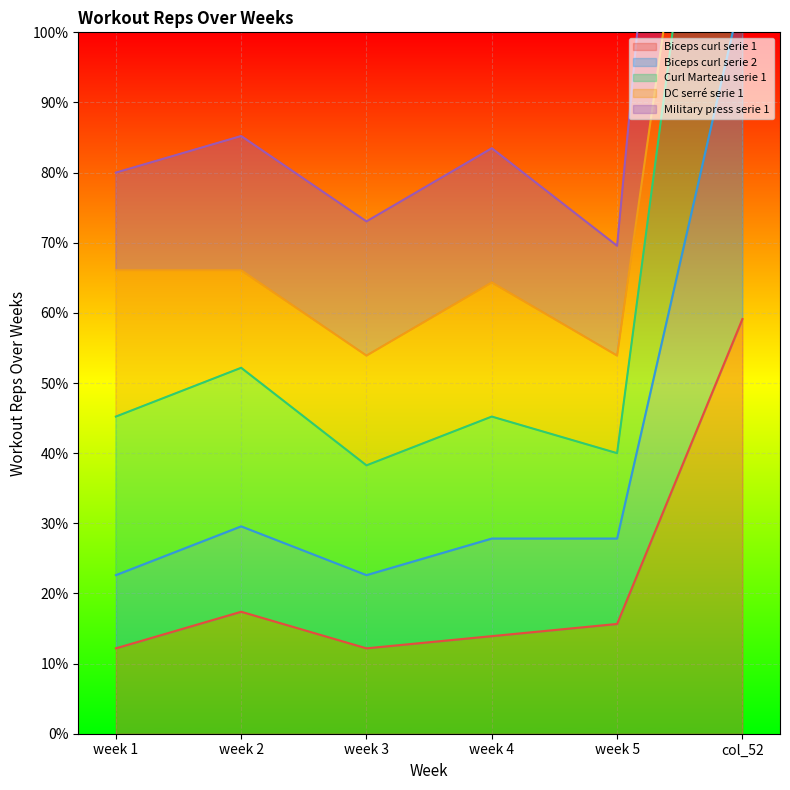

True or false: Military press serie 1 and Biceps curl serie 2 cross at least once.

False